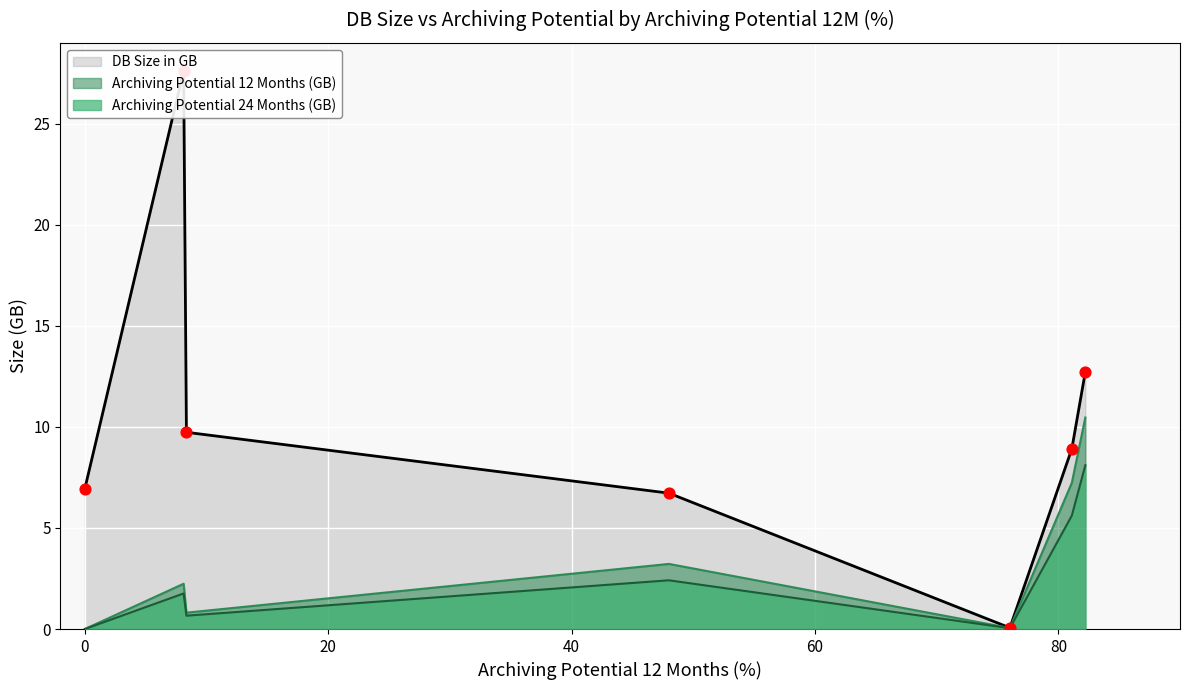

Which series contains the highest Y value?

DB Size in GB